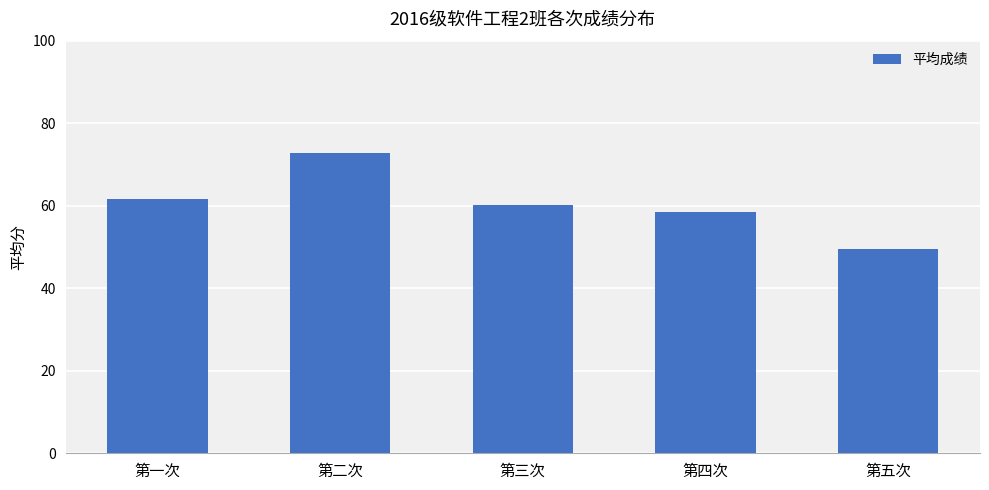

Reading right to left, transcribe all the data shown in this chart.

第五次=49.4	第四次=58.6	第三次=60.2	第二次=72.7	第一次=61.5